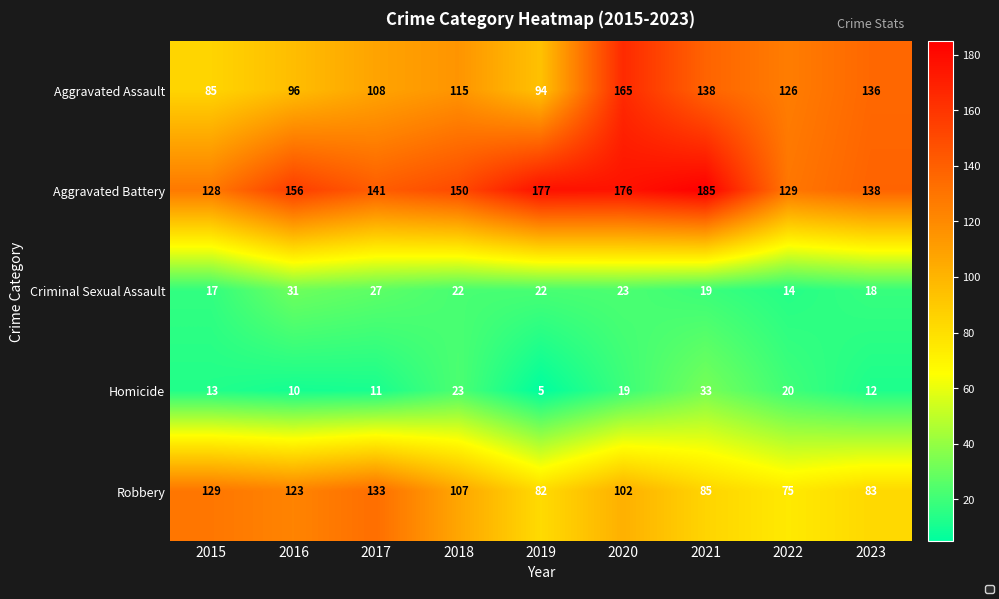

Is it true that Aggravated Assault equals 124 at 2015?

False